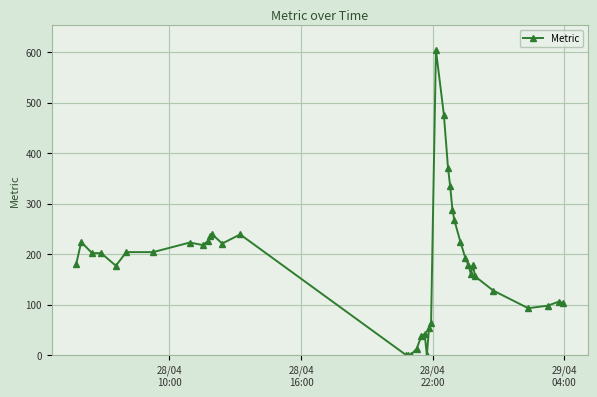

What is the difference between the second highest and second lowest values?

476